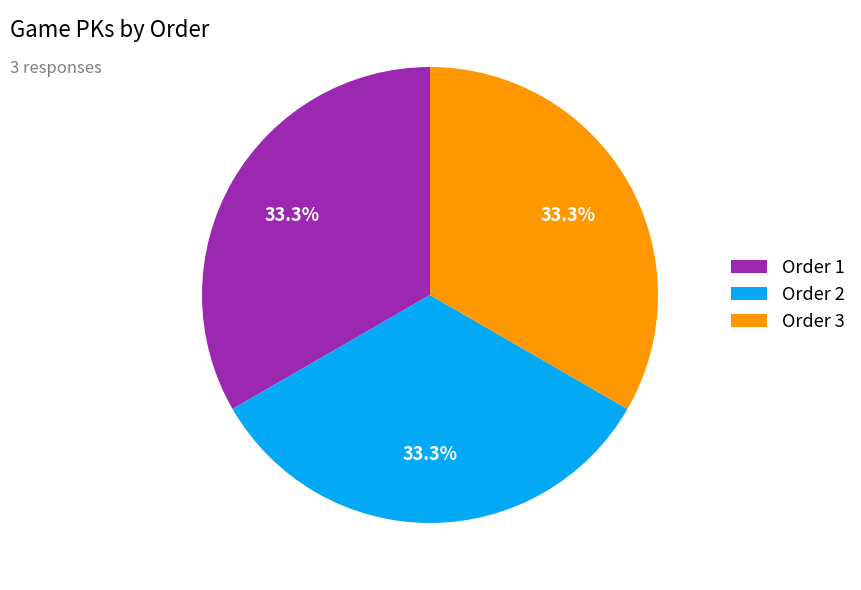

What portion of the pie excludes Order 1?

66.7%